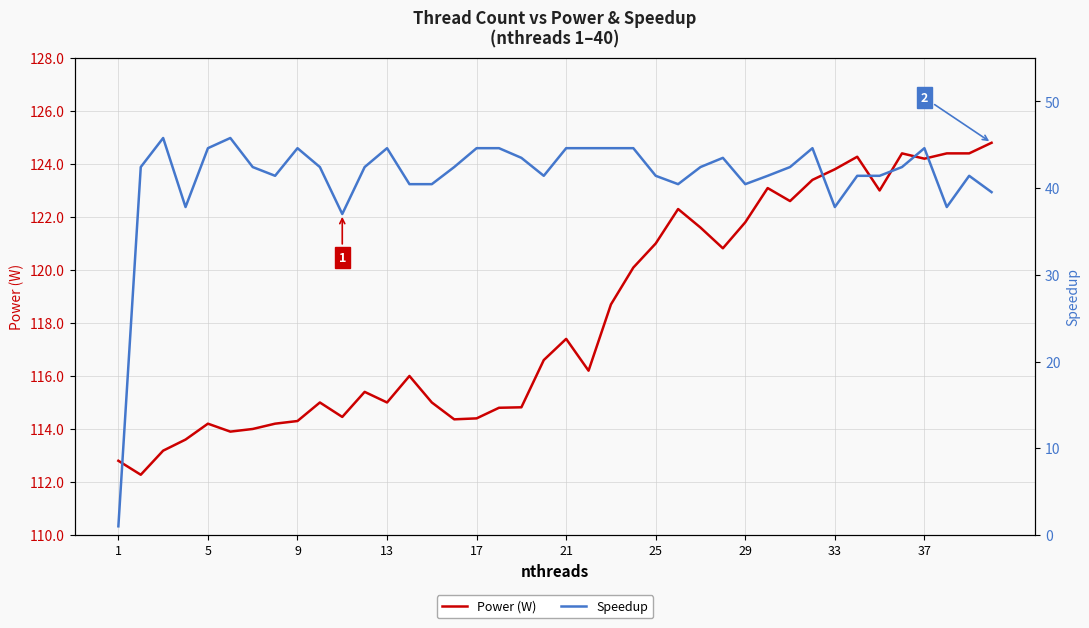

Which category has the lowest value in the Speedup series?

1